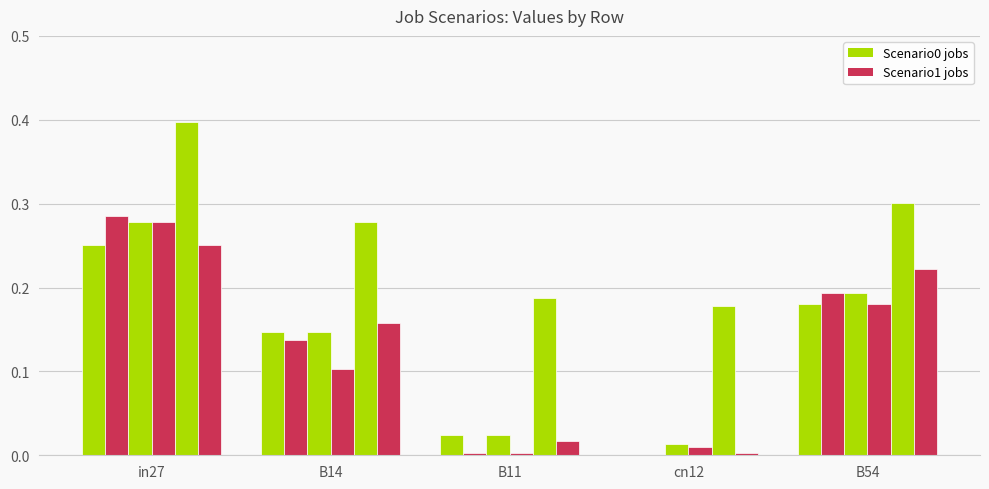

How many categories are shown in the chart?

5